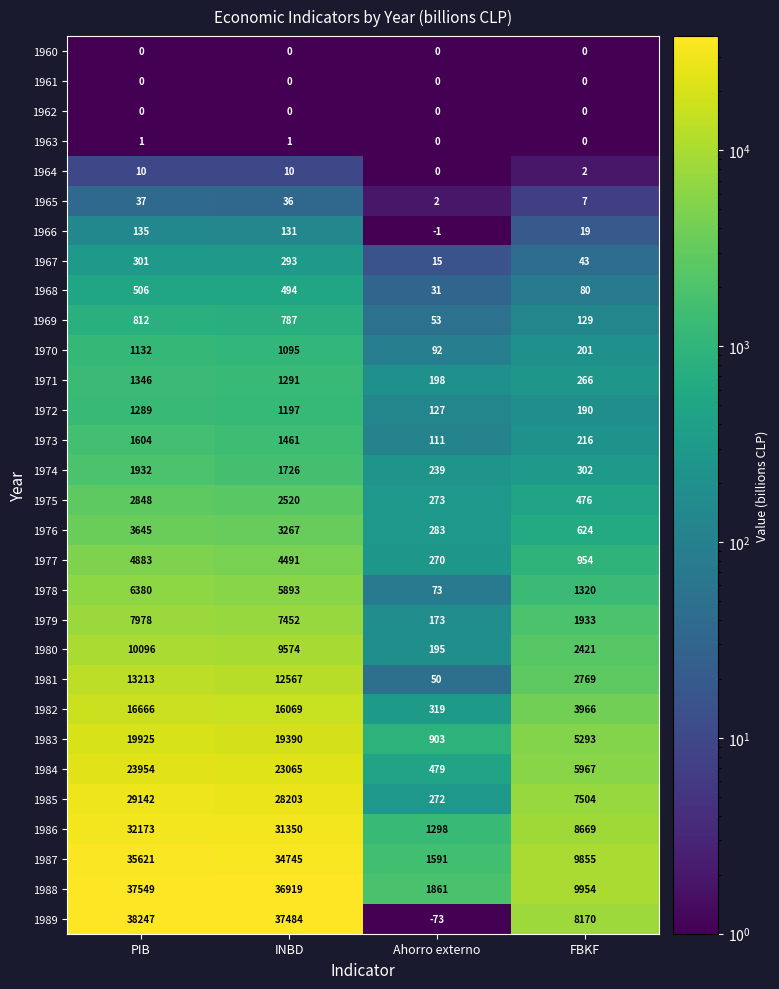

What is the minimum value for 1975?

273